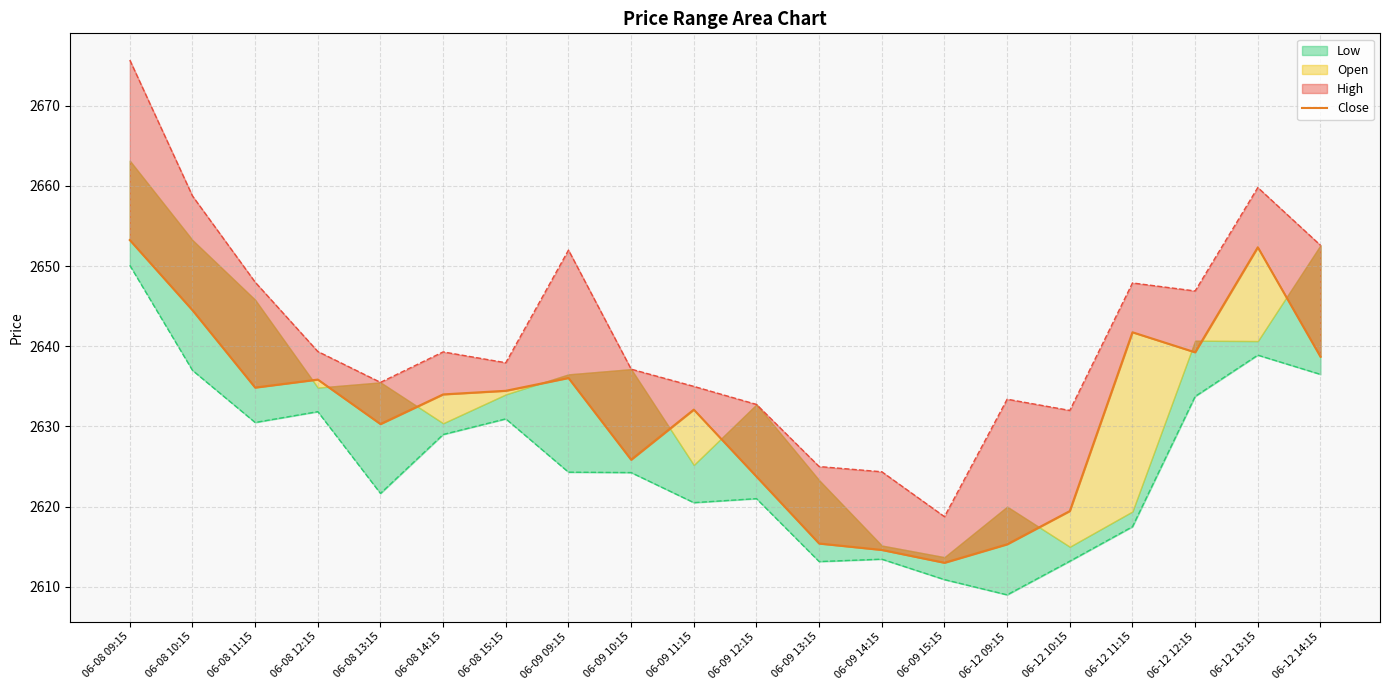

What is the label of the 14th point from the left?

06-09 15:15